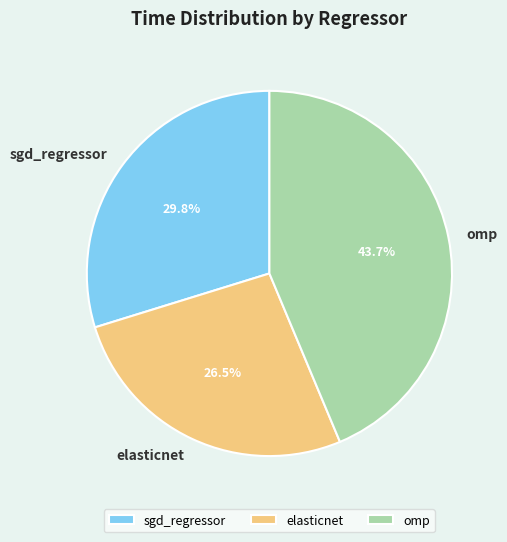

Which slice is the smallest?

elasticnet